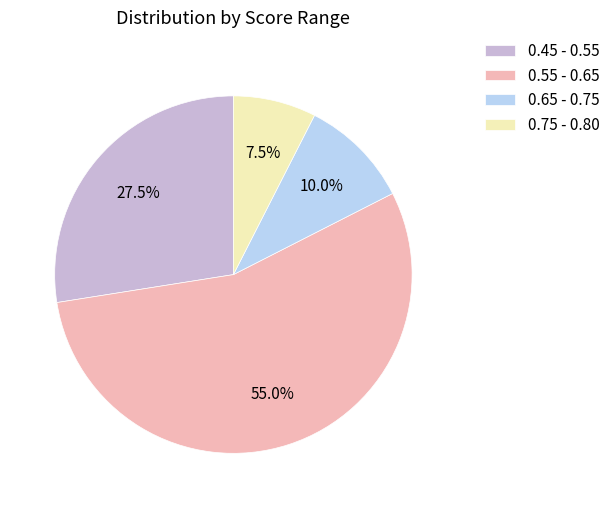

Which slice is the smallest?

0.75 - 0.80